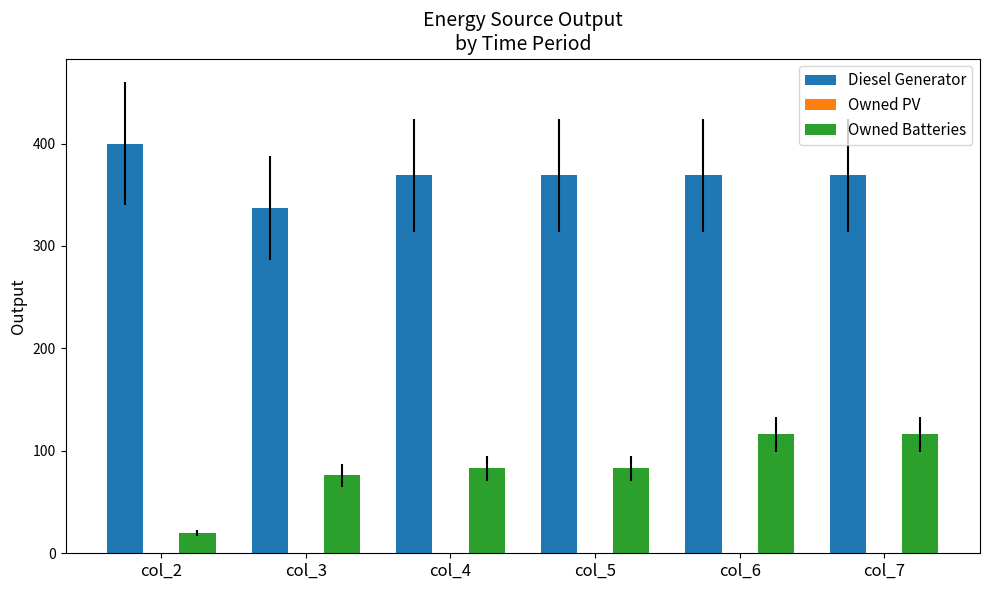

What is the difference between the maximum and minimum values in the Owned Batteries series?

96